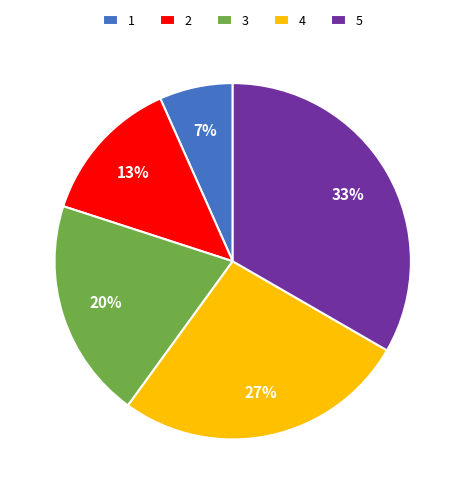

To the nearest percent, what portion does 3 represent?

20%